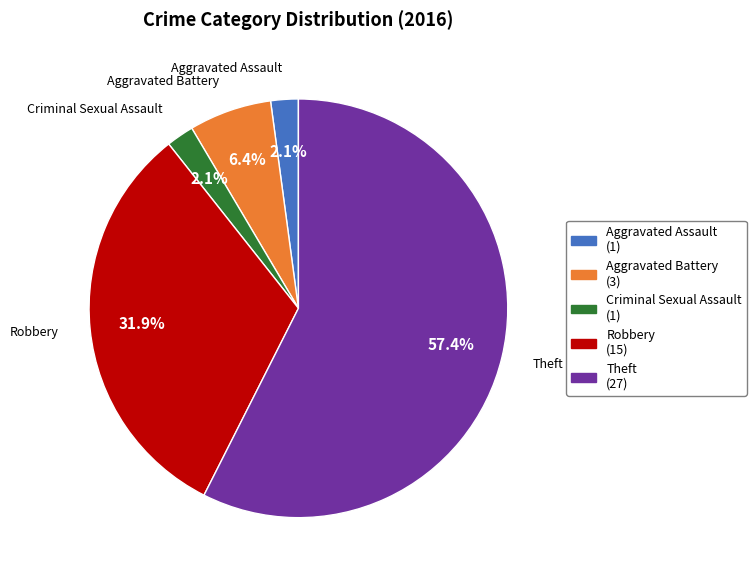

To the nearest percent, what is the combined percentage of Aggravated Battery and Aggravated Assault?

9%